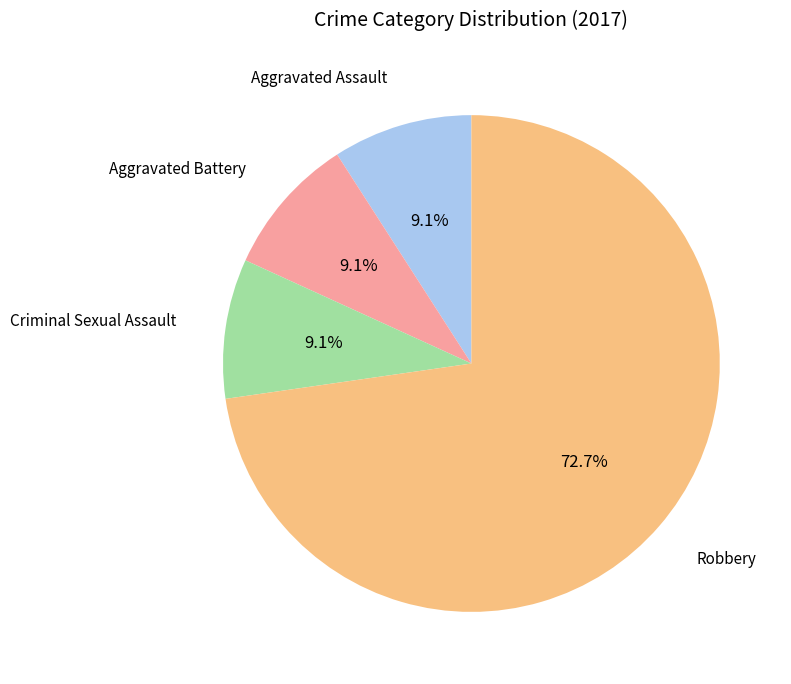

Is it true that Criminal Sexual Assault is 9% of the pie?

True